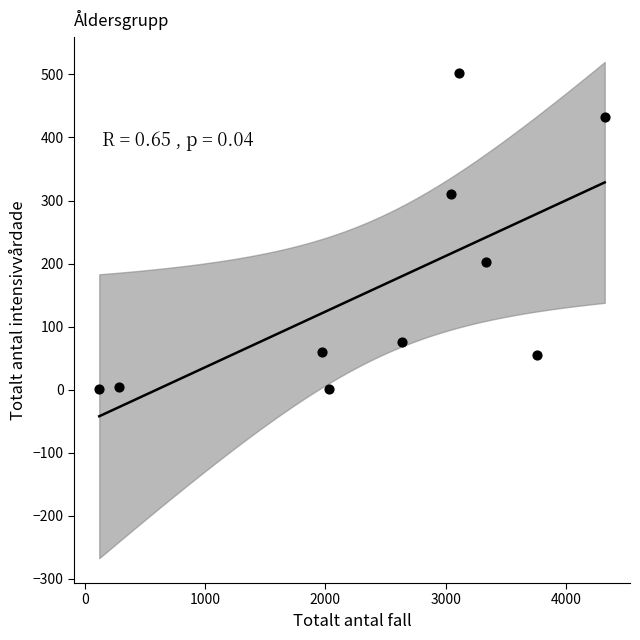

What Y value in the scatter plot is closest to 251?

202